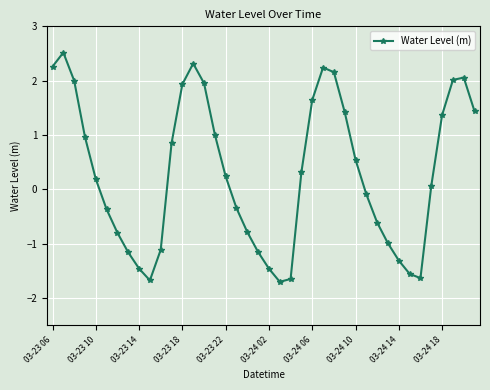

How many points are lower than both their immediate neighbors (excluding endpoints)?

3